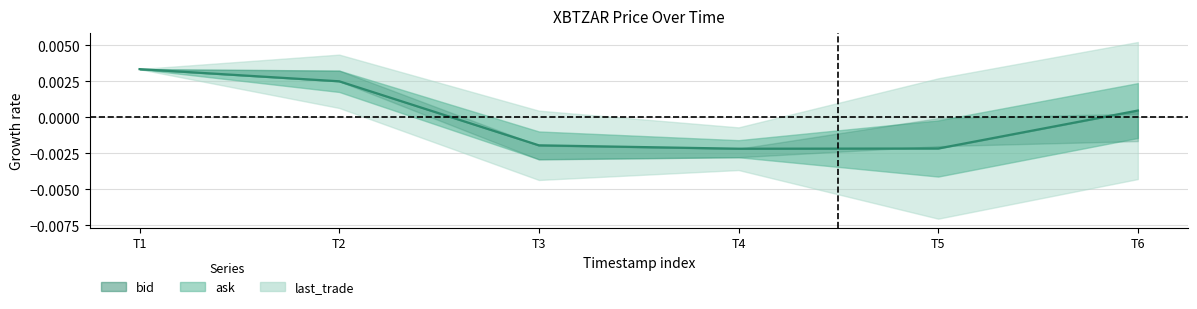

The chart shows a value of -0.0 at T5. True or false?

True